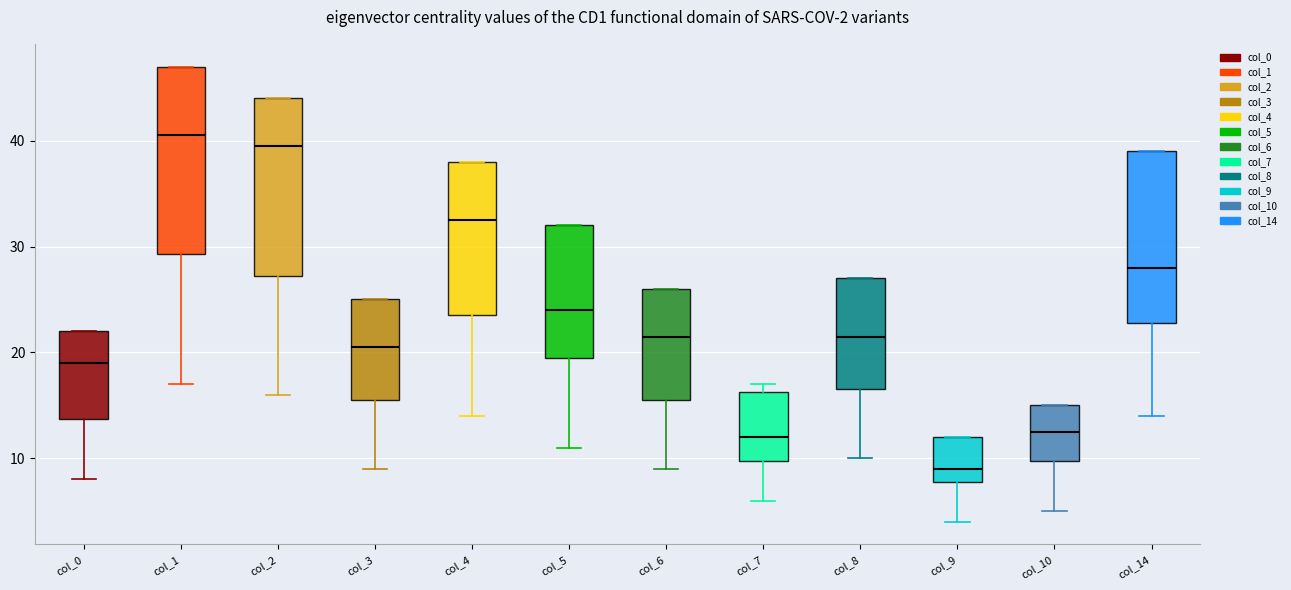

Comparing the boxes themselves (not the whiskers), which one is the tallest?

col_1